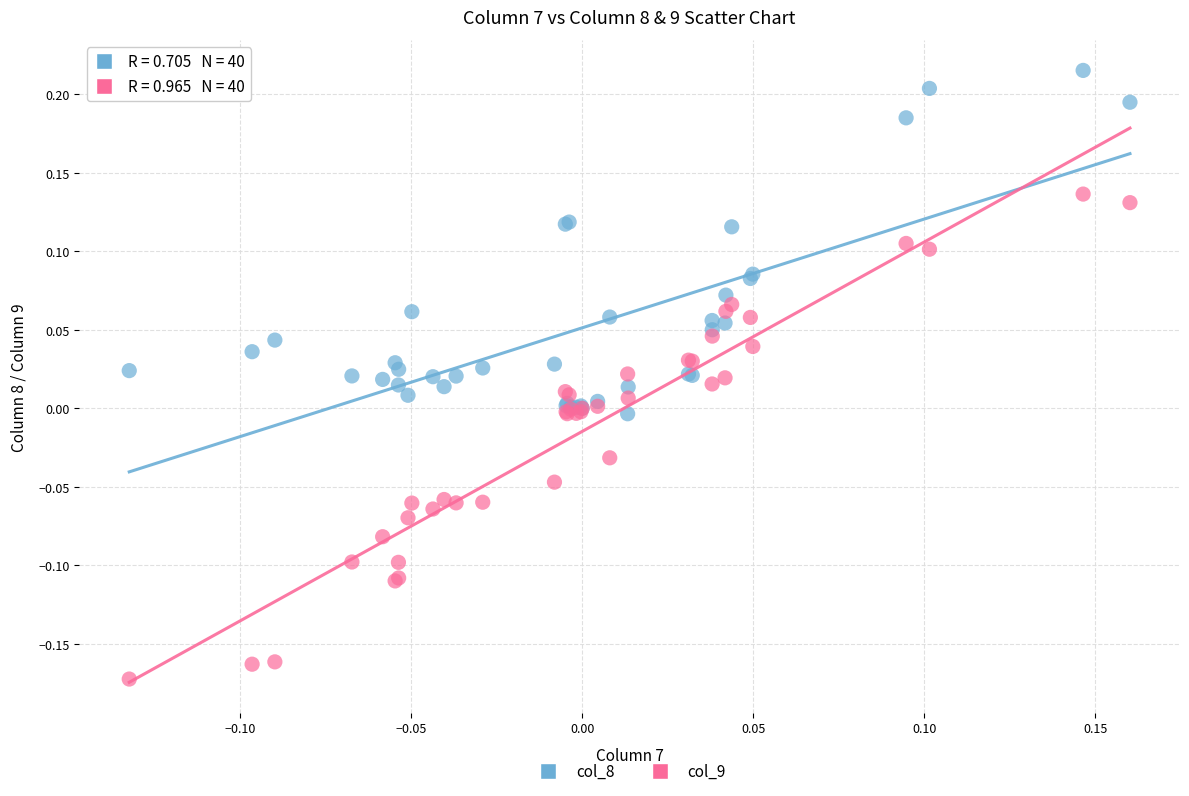

Which series contains the lowest Y value?

col_9